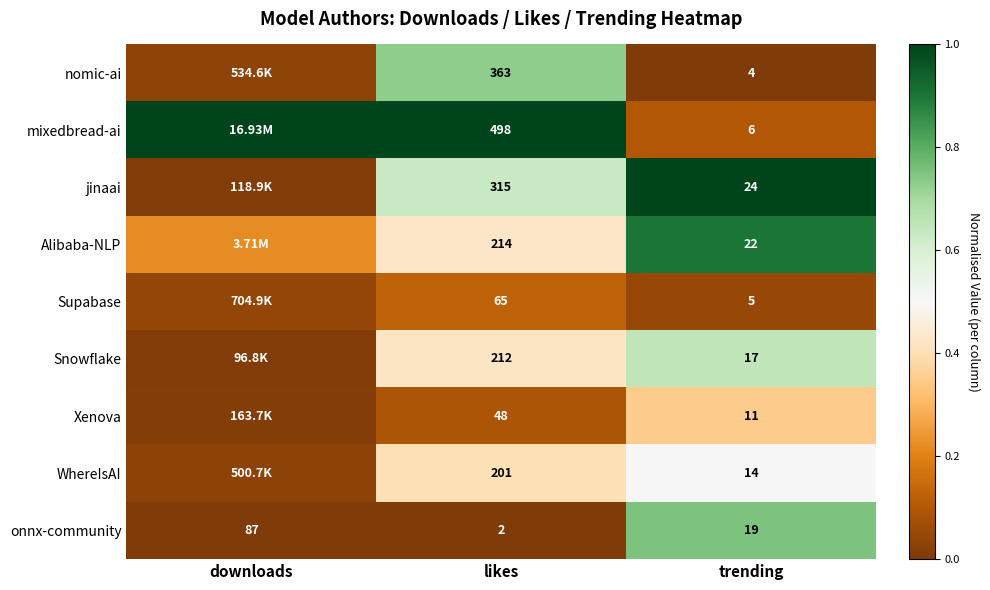

Which category has the highest value across all series?

downloads